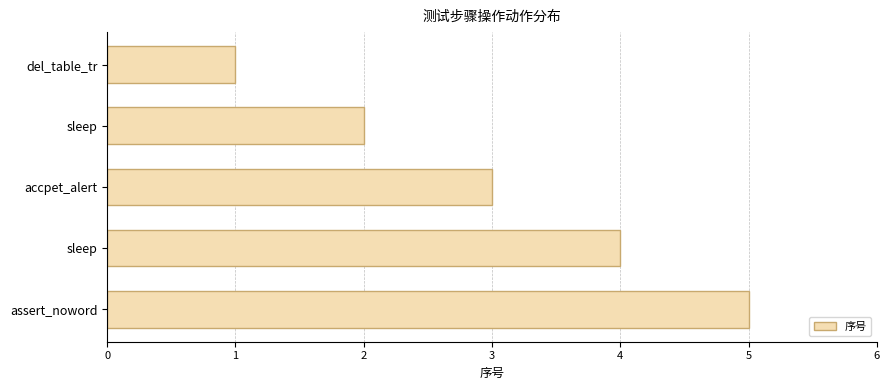

How many bars are there in total?

5